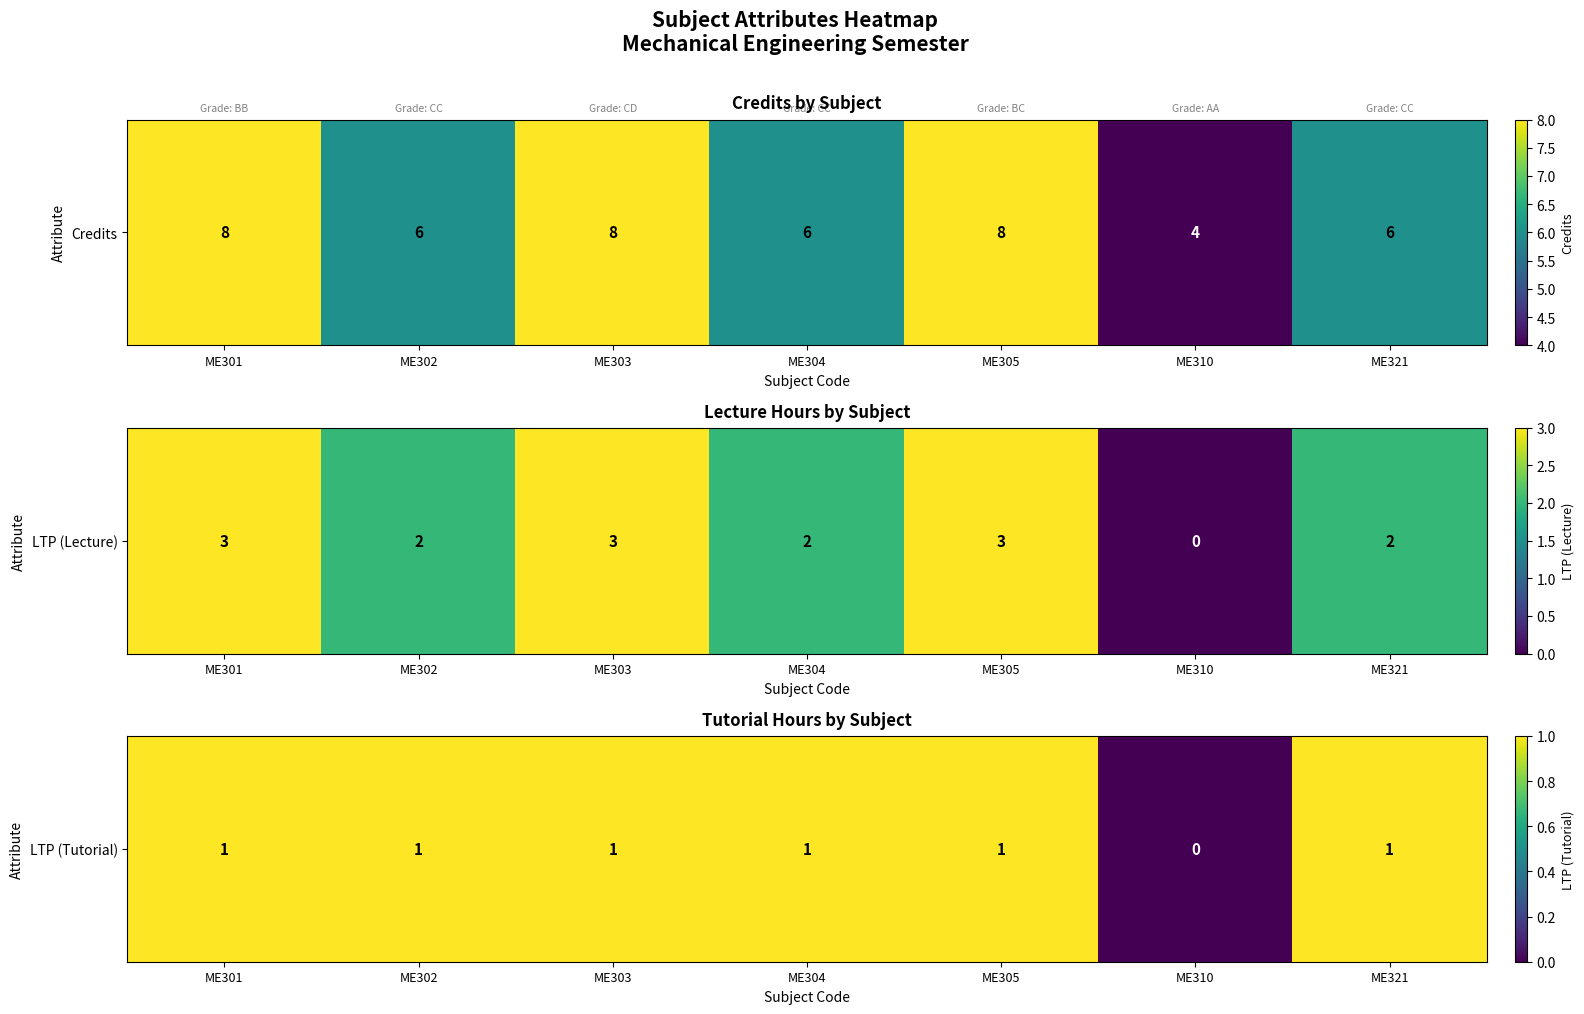

How many data points are less than 1?

1